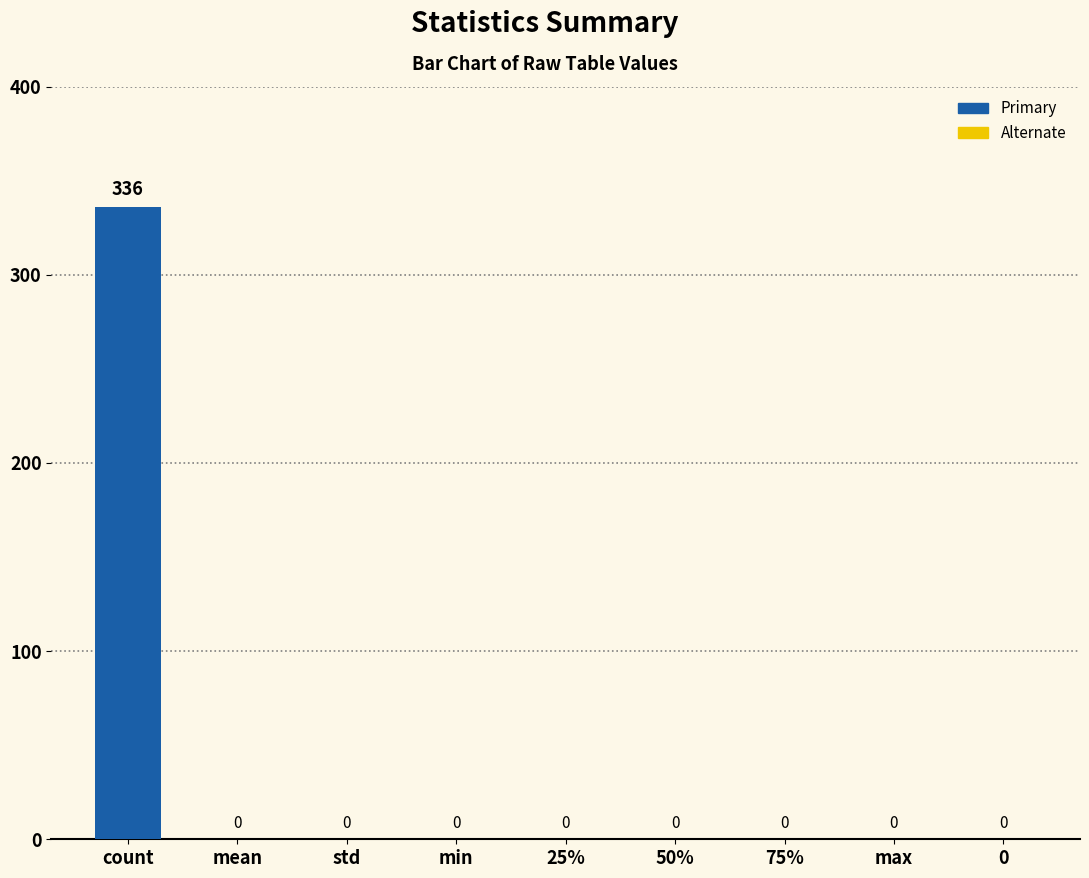

What is the maximum value shown in the chart?

336